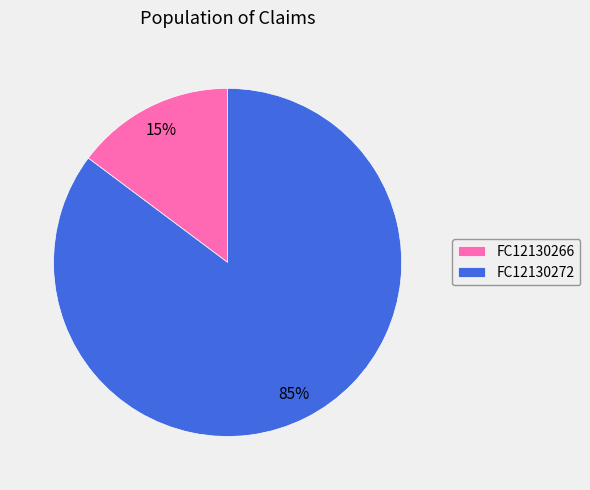

Is it true that FC12130272 is 97% of the pie?

False